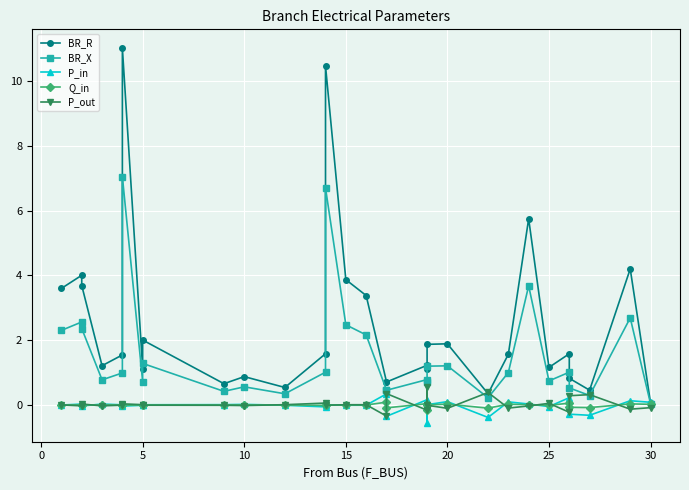

At how many categories does at least one series exceed 7?

2